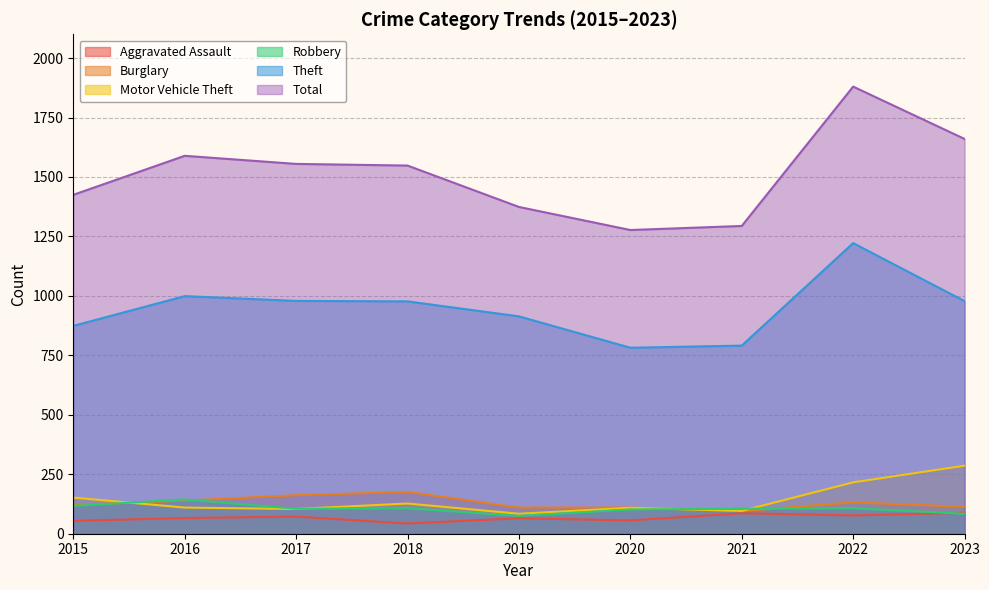

What is the value of the Robbery point at the 8th from the left?

107